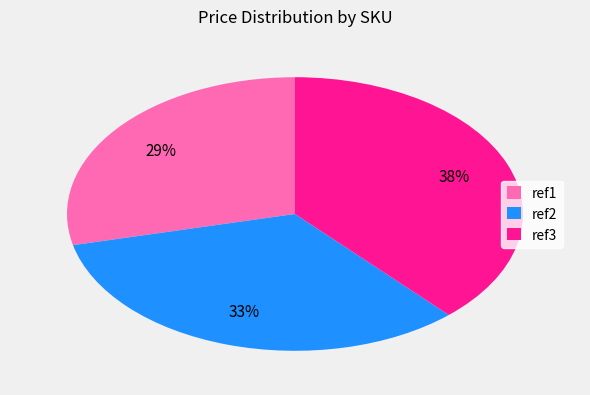

Is the sum of ref1 and ref2 greater than half?

Yes